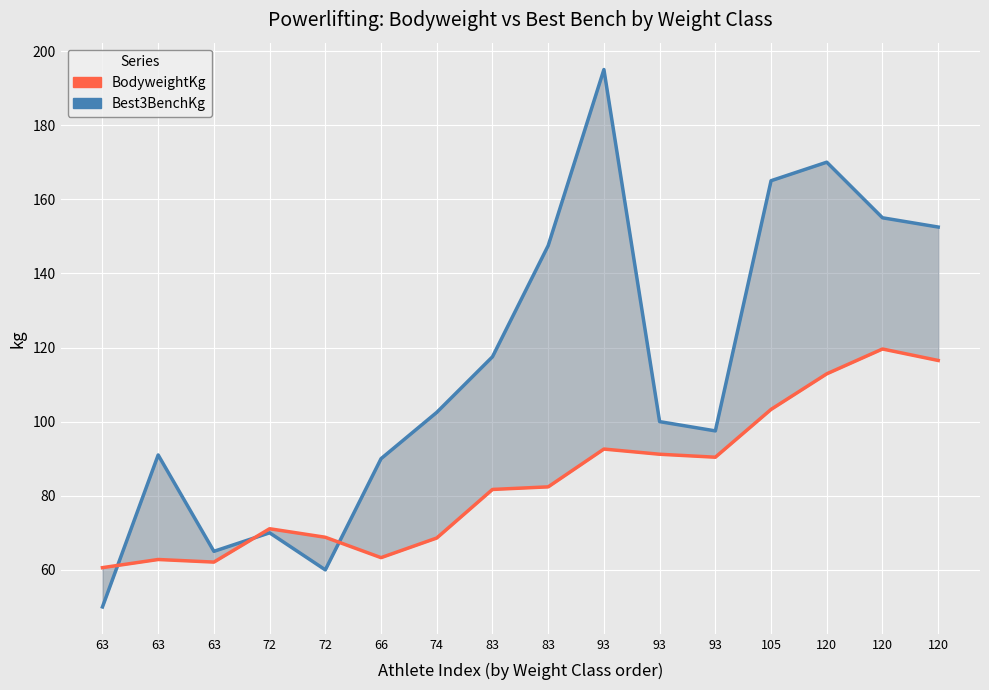

How many interior local peaks does the Best3BenchKg series have?

4